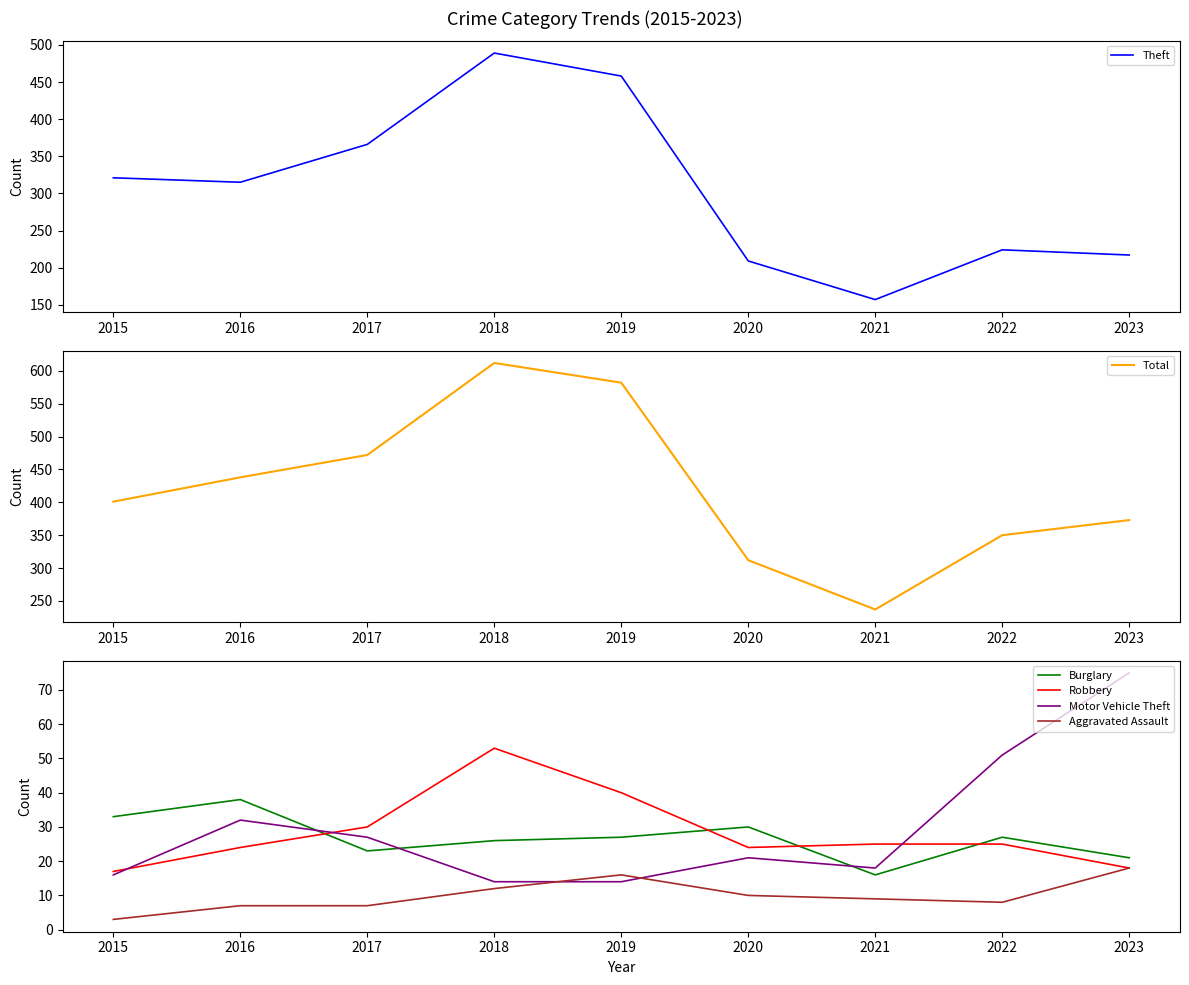

True or false: Motor Vehicle Theft and Theft intersect in this chart.

False